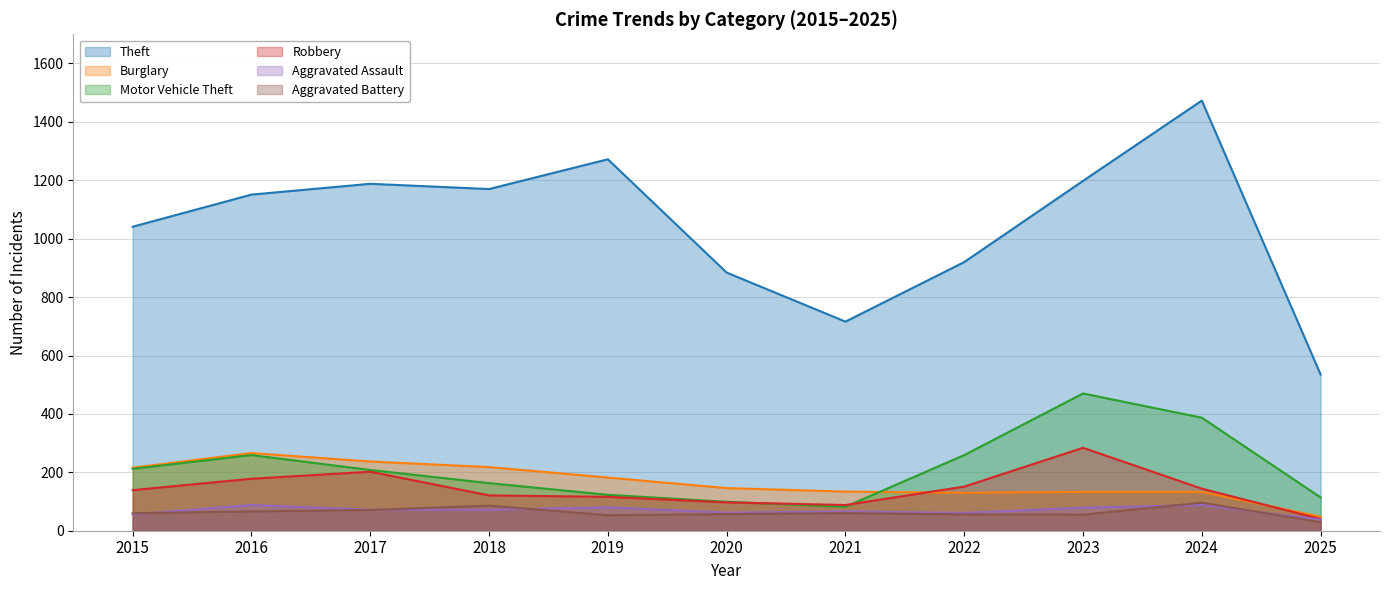

What is the sum of all Aggravated Battery values?

689